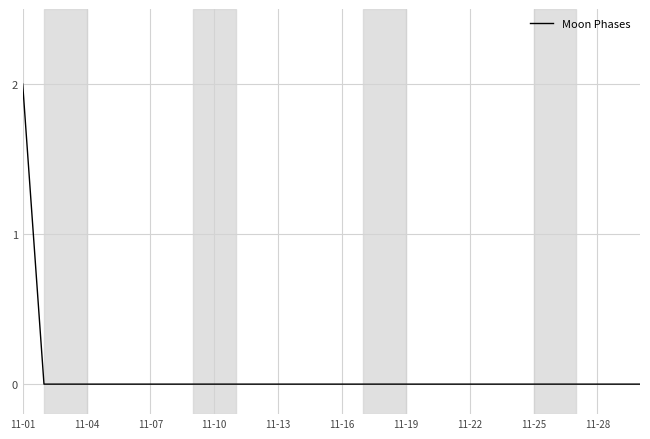

Is this an area chart (filled region under the line)?

No